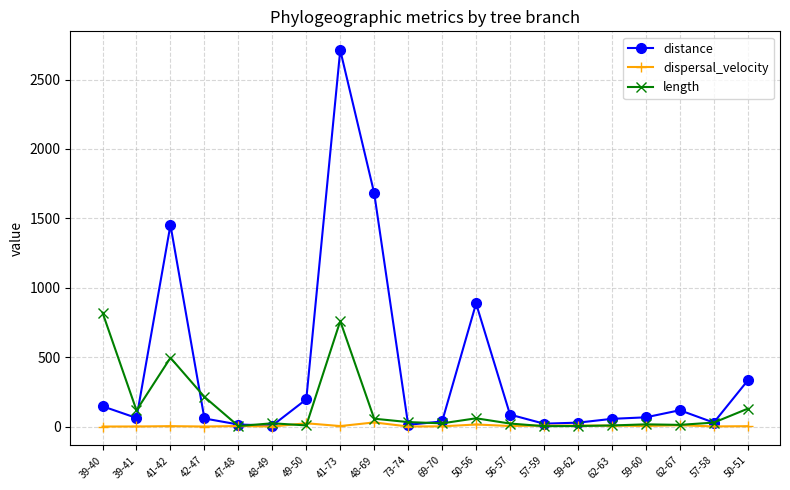

Which series changed the most between 39-40 and 41-73?

distance